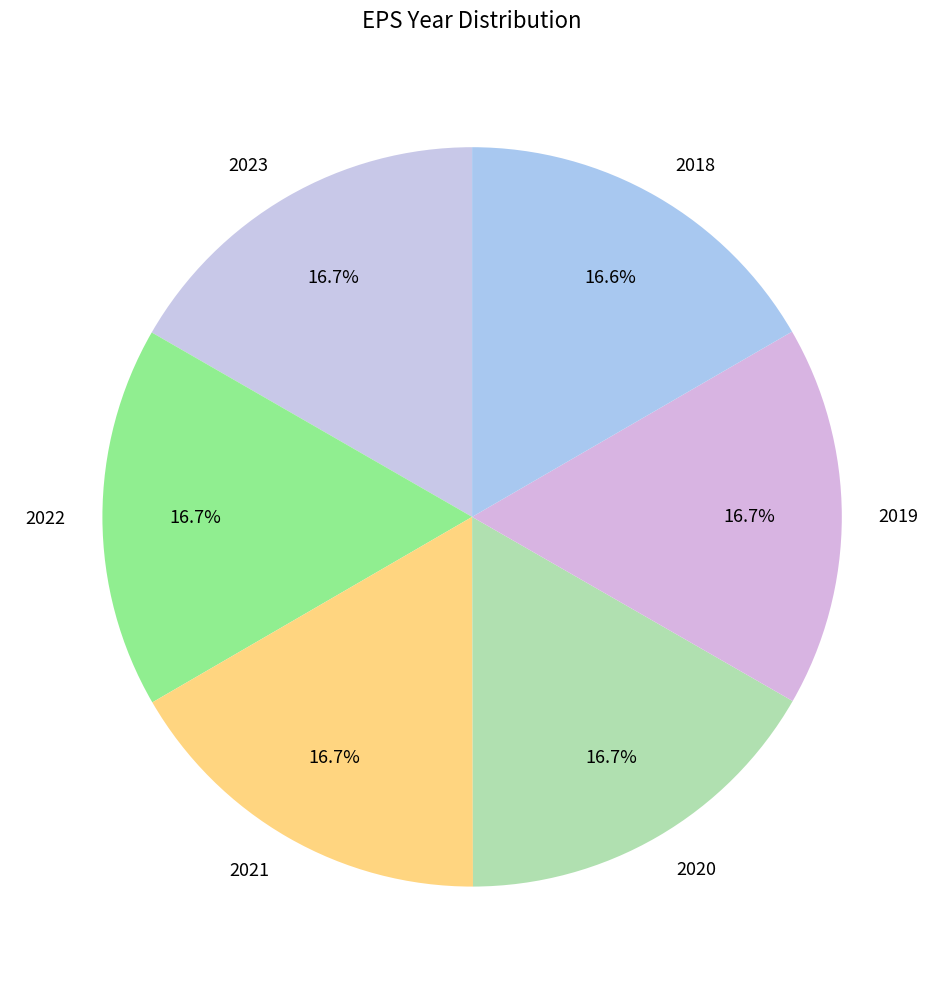

What portion of the pie excludes 2023?

83.3%